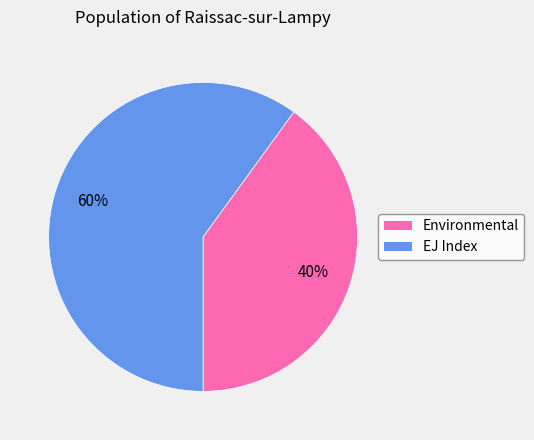

To the nearest percent, what is the difference between the EJ Index and Environmental slice percentages?

20%